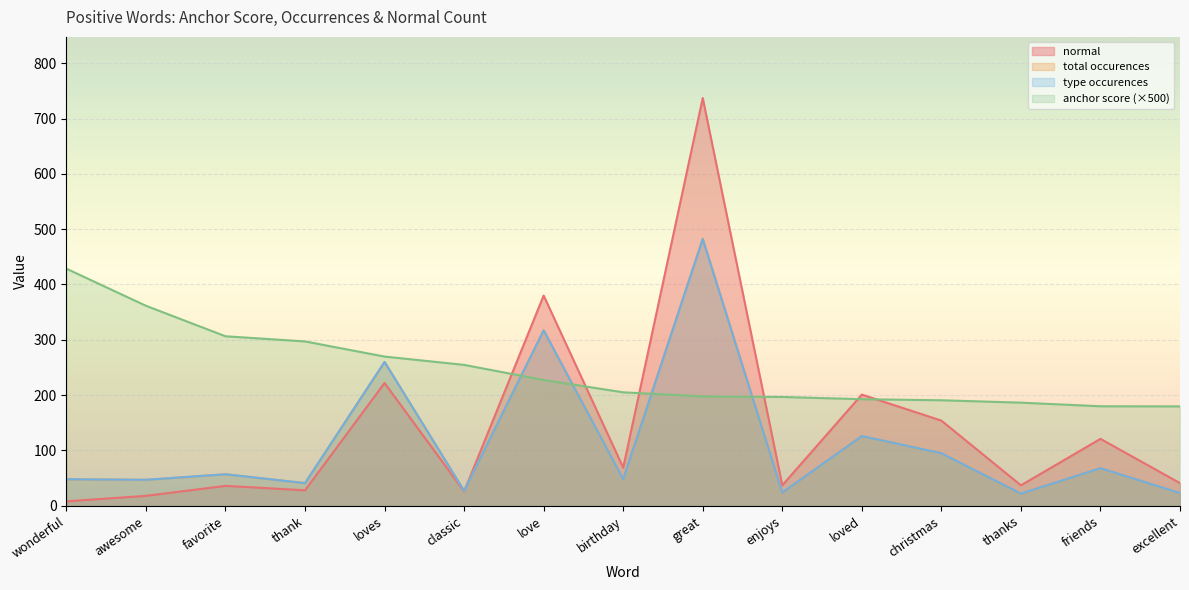

What value does the total occurences series have at thanks?

22.0